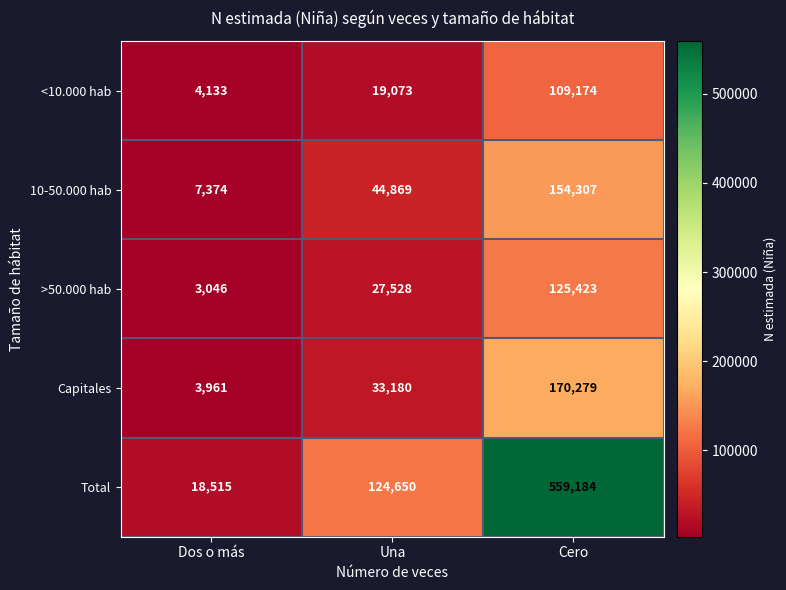

What is the spread (max minus min) of values at Dos o más?

15469